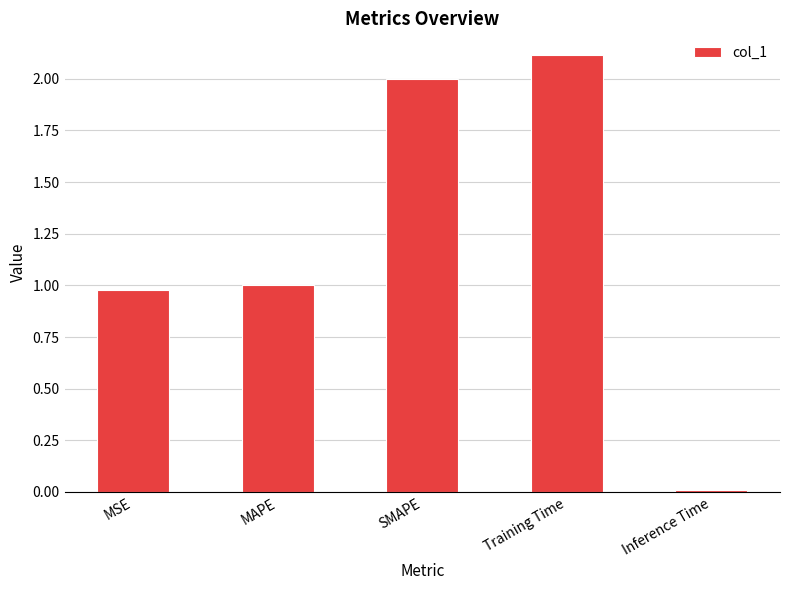

Between SMAPE and MAPE, which is larger?

SMAPE